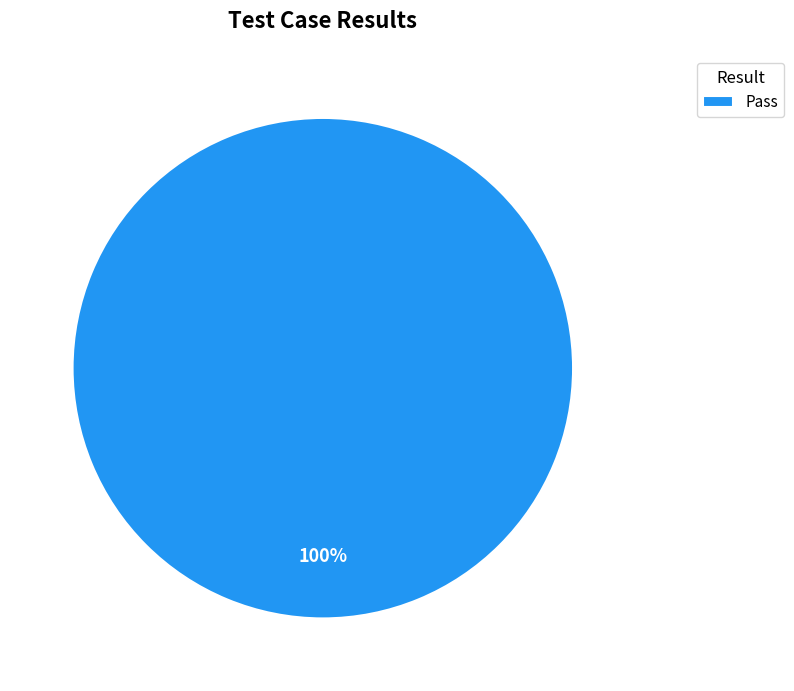

Is it true that Pass is 100% of the pie?

True